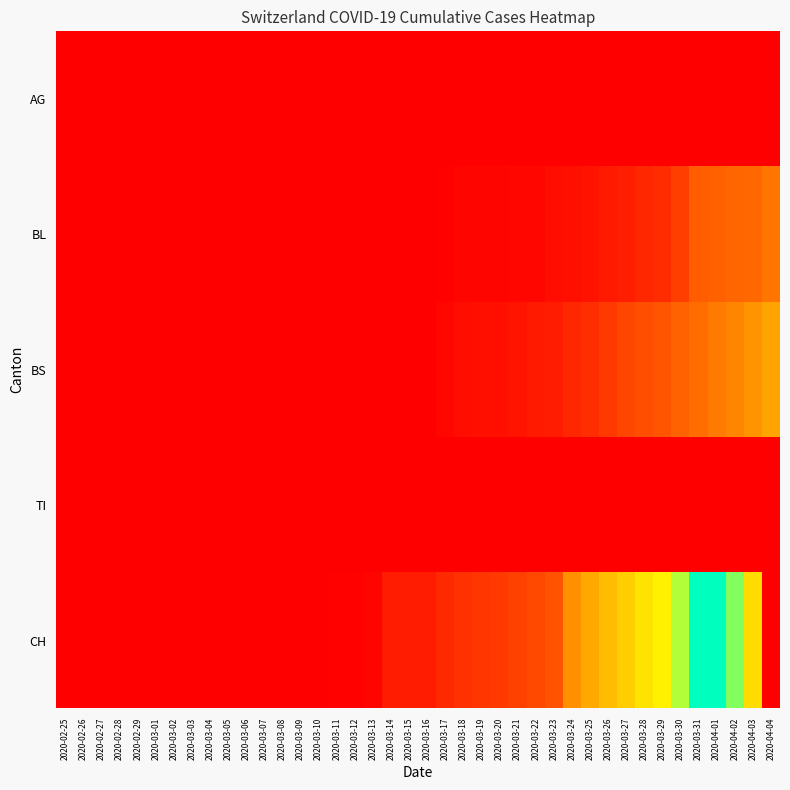

Which label corresponds to the smallest value in the chart?

2020-02-25